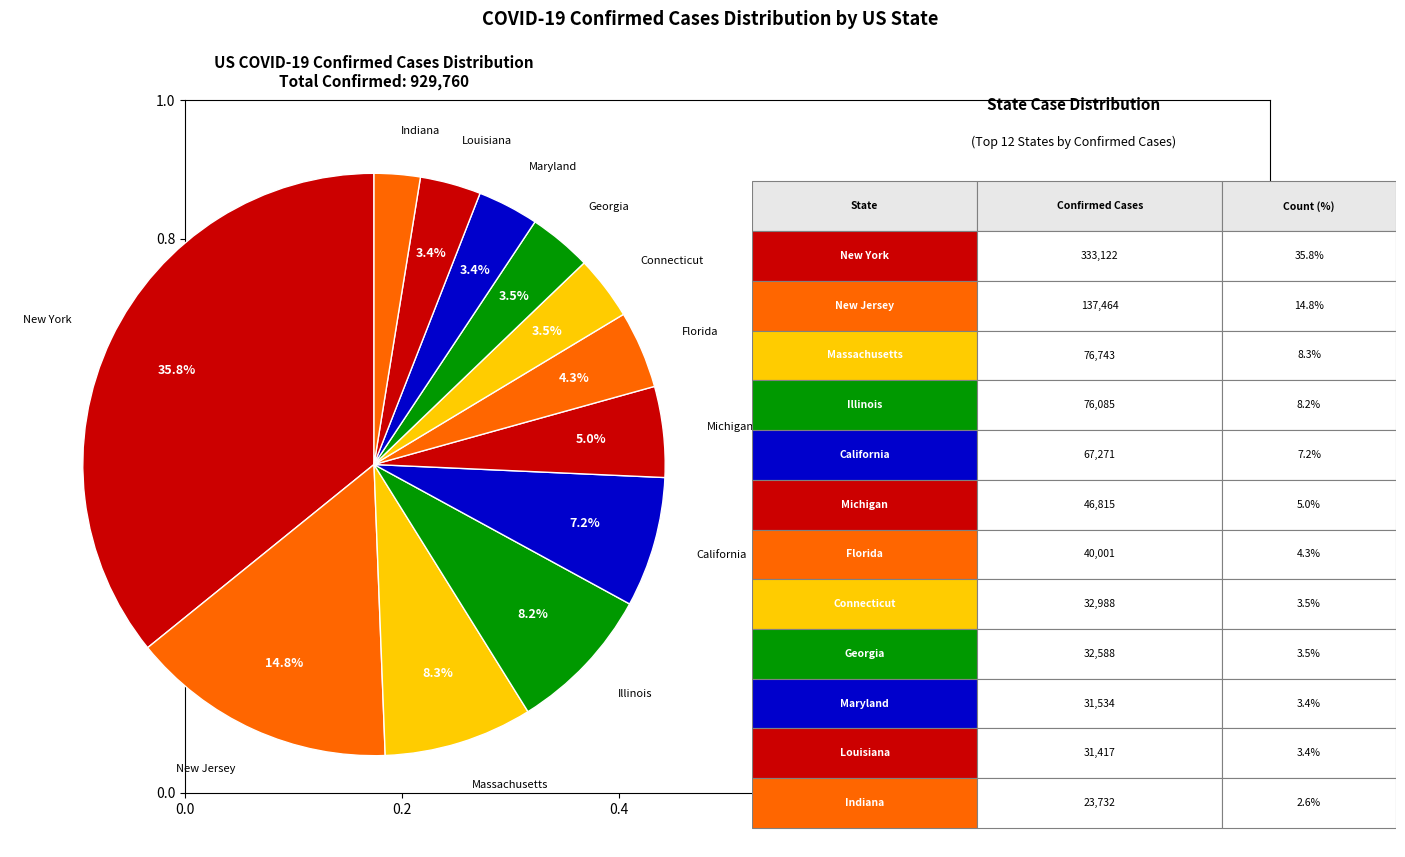

Which category has the biggest portion of the pie?

New York